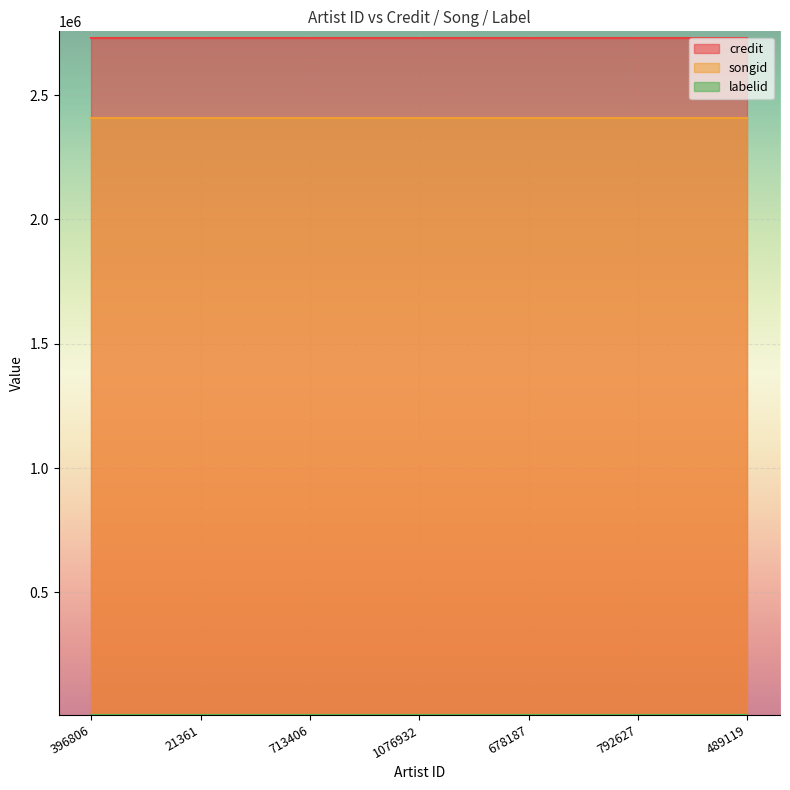

Rank the series by their maximum value, from highest to lowest.

credit, songid, labelid